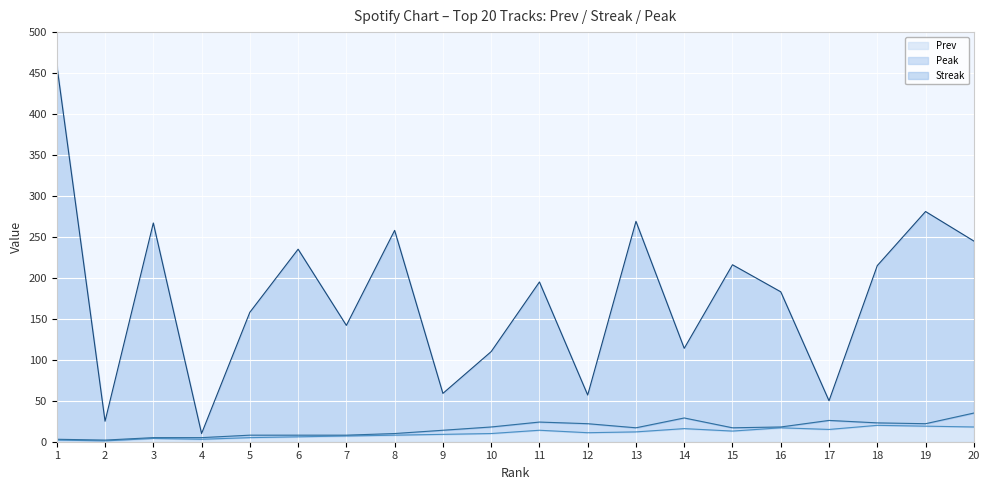

True or false: Prev and Streak cross at least once.

False